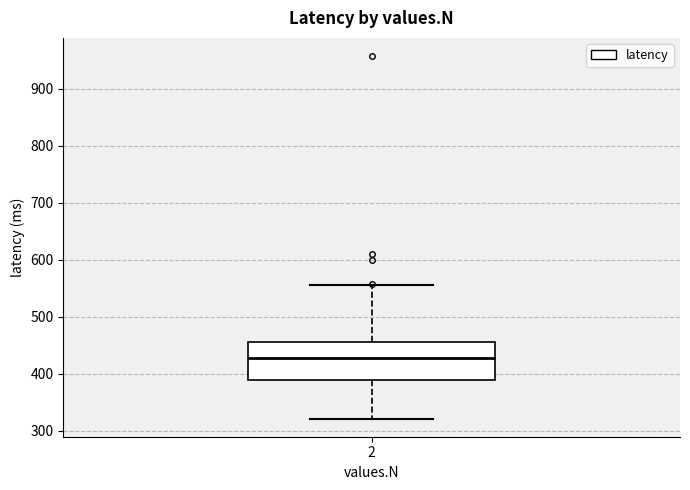

Read this box plot against the y-axis: the position of the median line, the range covered by the box, and the ends of both whiskers. The values are not printed on the chart, so give them approximately, as read against the axis.

median 430, box 390 to 460, whiskers 320 to 560